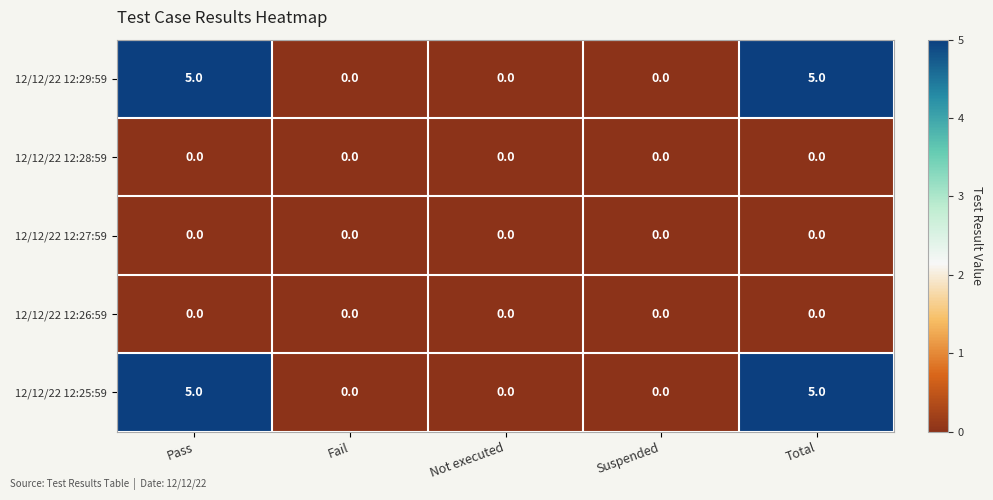

What is the maximum value shown in the chart?

5